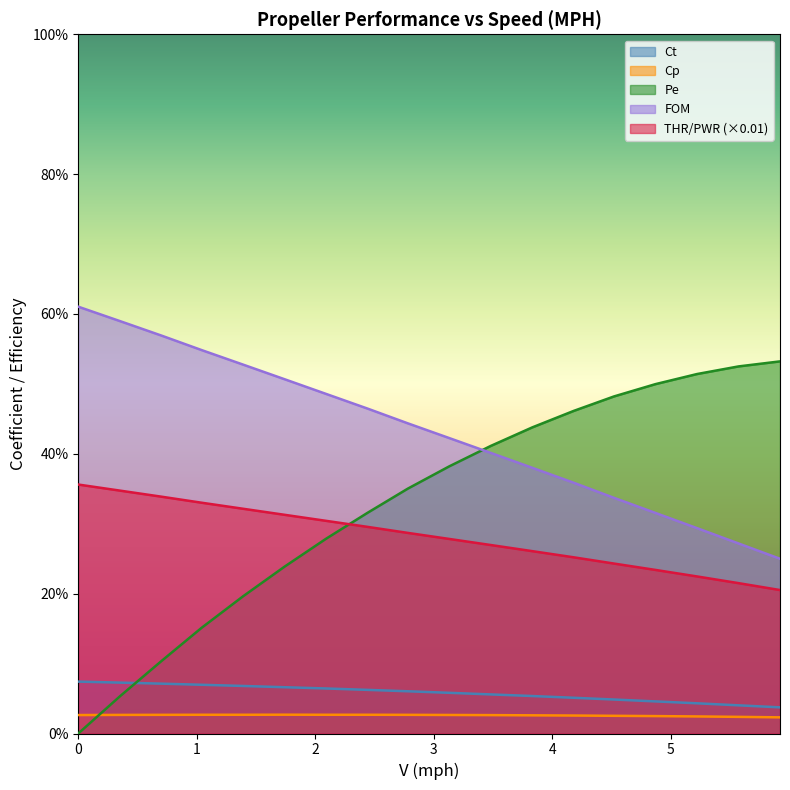

True or false: Pe has more than 1 interior local peaks.

False